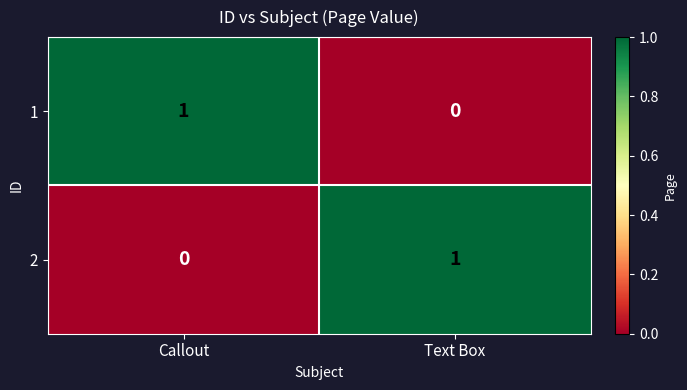

At which label does 2 reach its peak?

Text Box